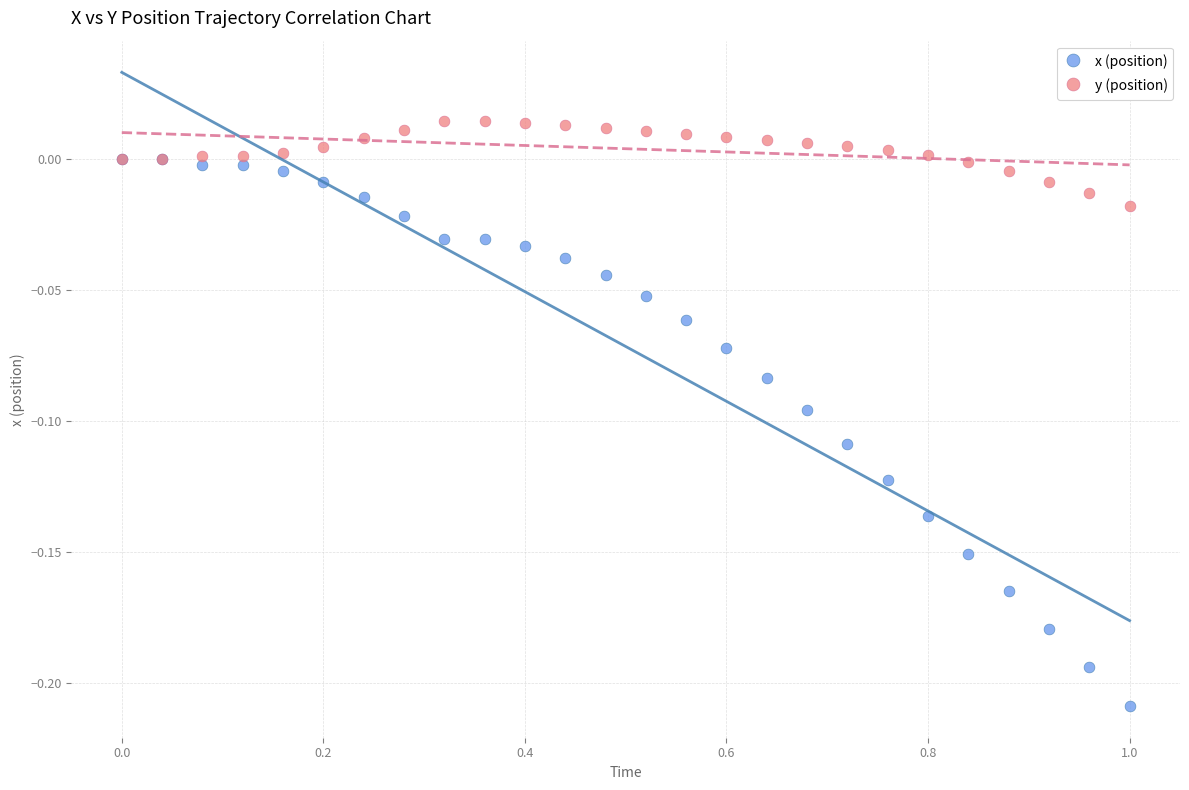

Which series has the largest Y range (max minus min)?

x (position)